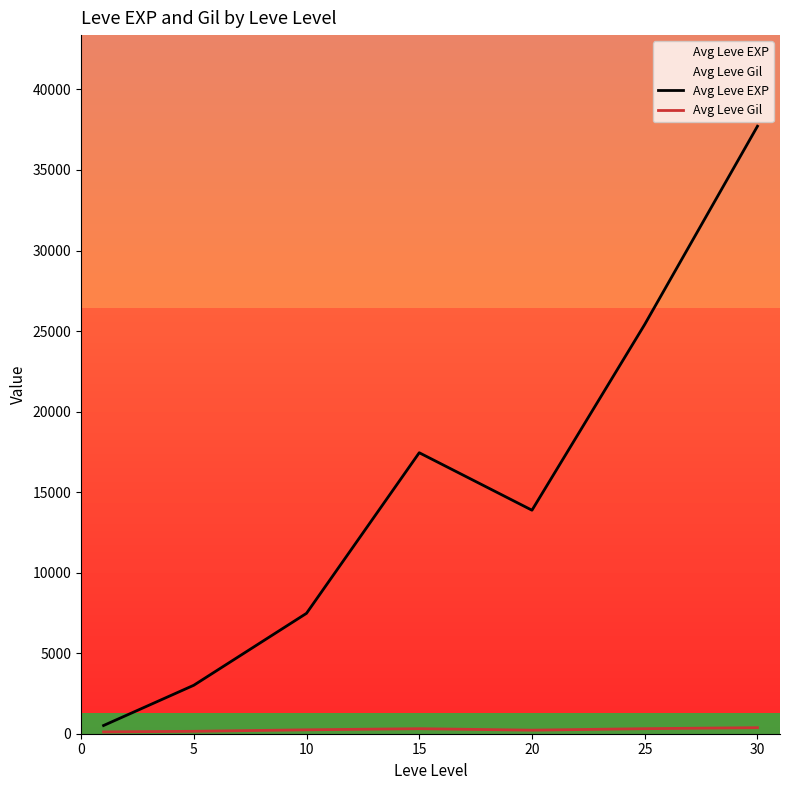

What is the difference between the highest and lowest values at 0?

397.2